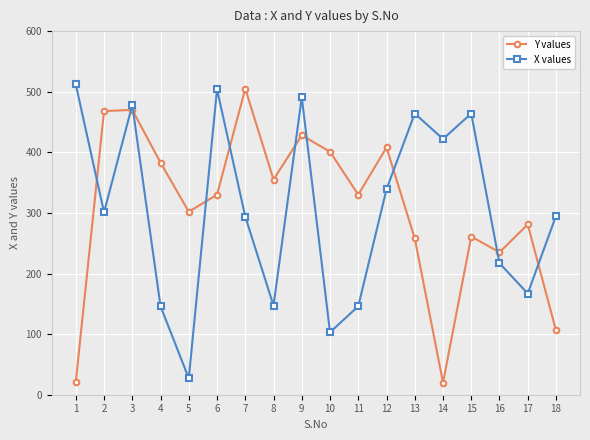

Where is the first local minimum for Y values?

5